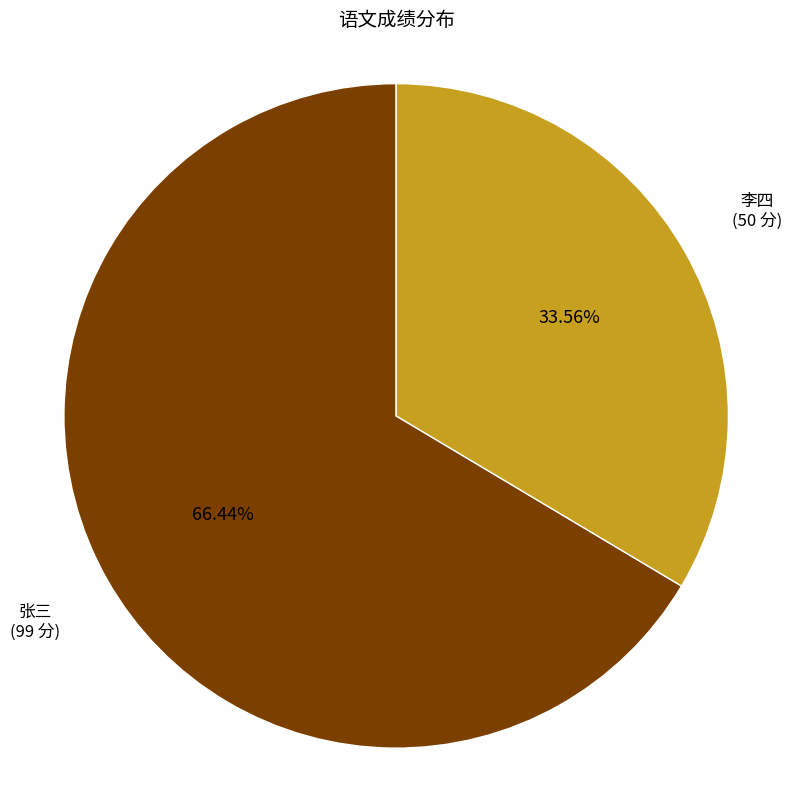

Is there a majority slice in this chart?

Yes